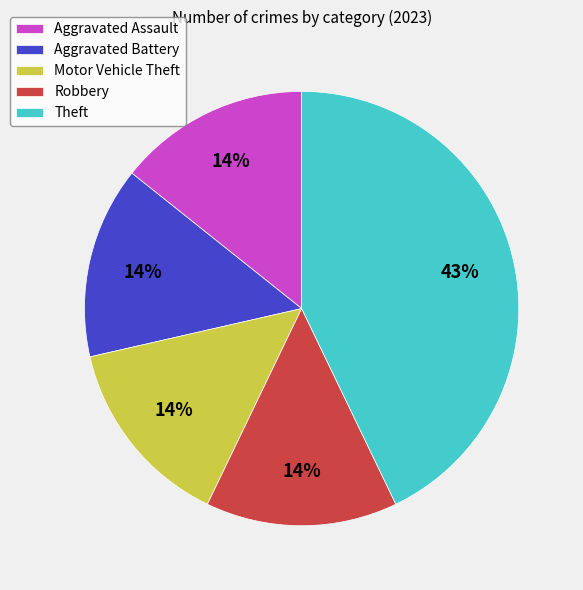

Is there a majority slice in this chart?

No